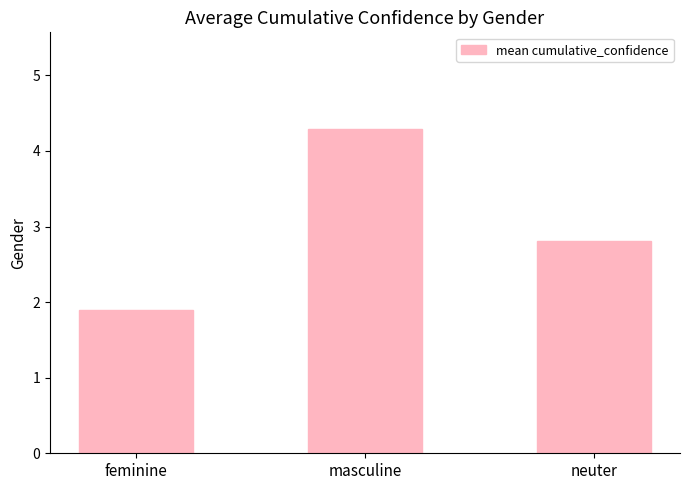

Reading left to right, what are all the values shown in this chart?

1.9	4.3	2.8